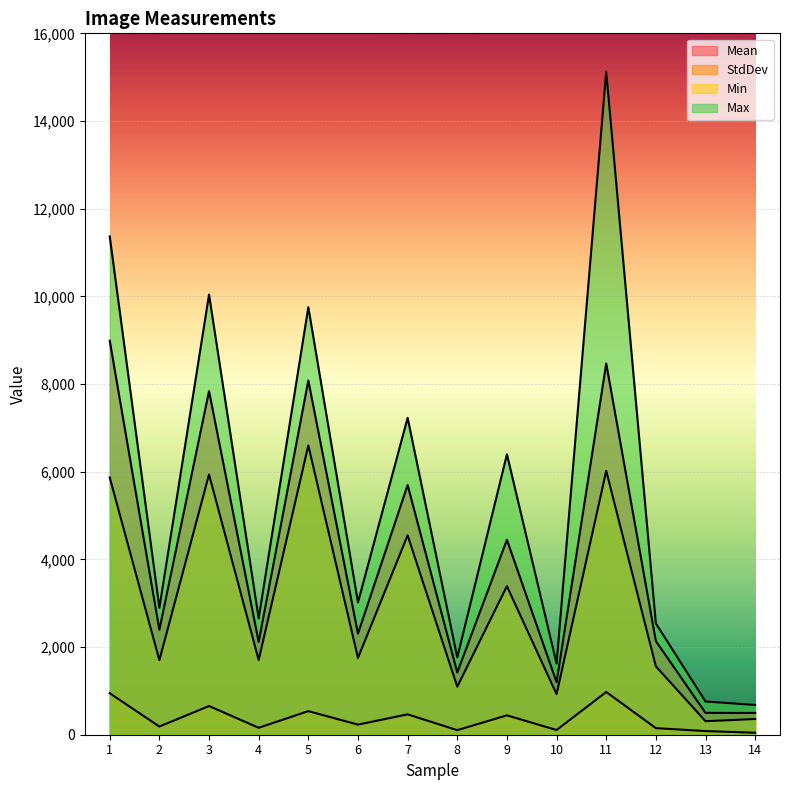

Count the number of data series in this chart.

4